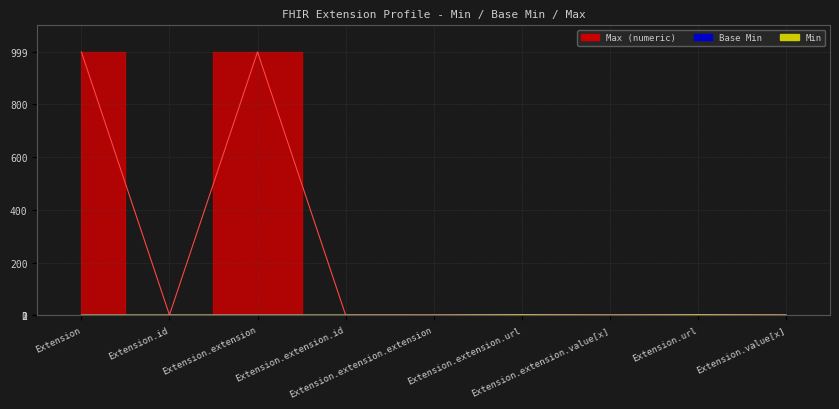

Rank the series by their maximum value, from highest to lowest.

Max (numeric), Min, Base Min